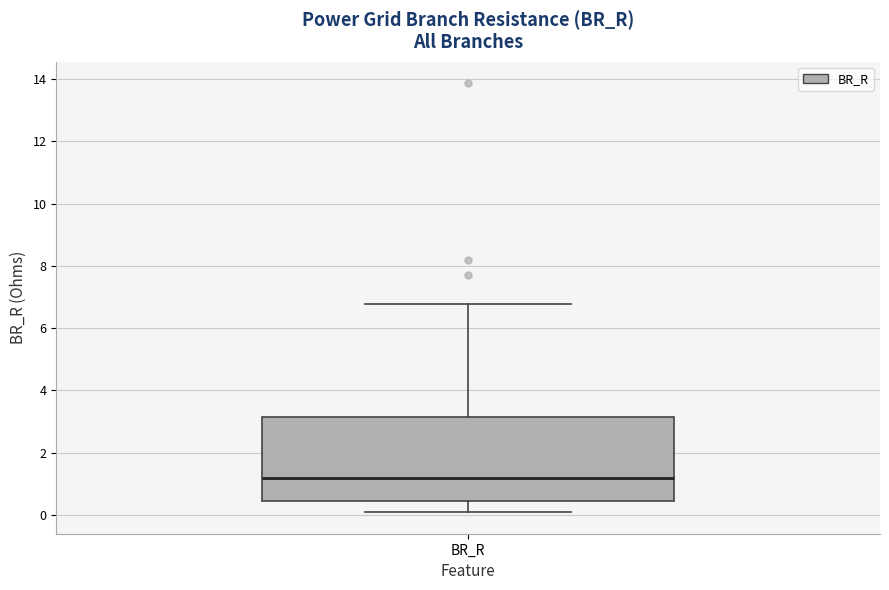

Transcribe this box plot: give where the median line is, the range the box spans, and where the two whiskers end, as read against the y-axis. The values are not printed on the chart, so give them approximately, as read against the axis.

median 1.2, box 0.4 to 3.2, whiskers 0.0 to 6.8